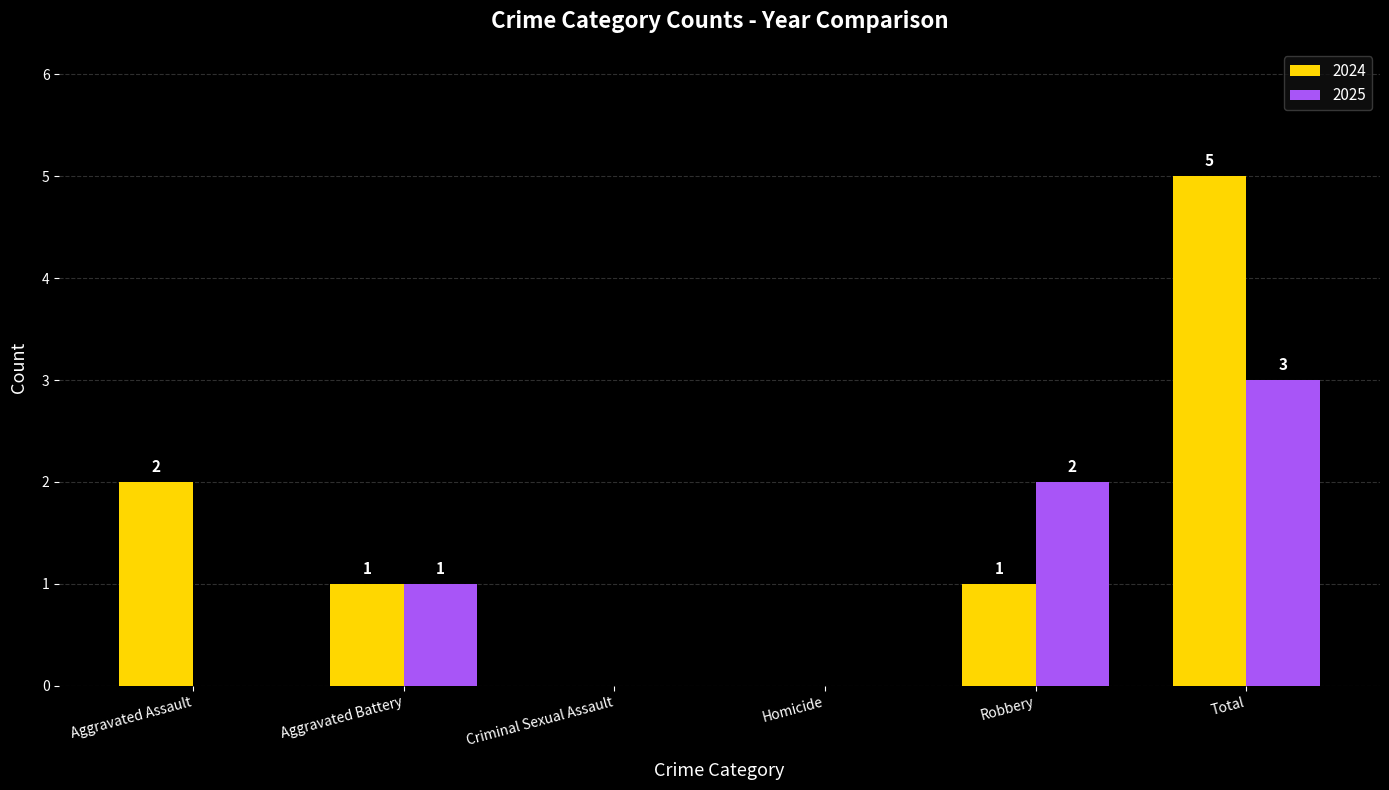

How many values in 2024 are above zero?

4